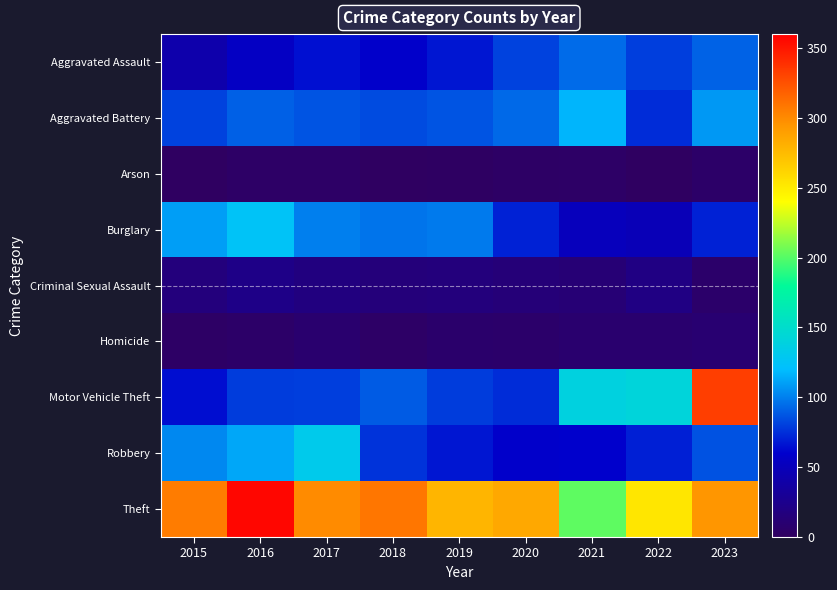

Which series changed the most between 2015 and 2019?

Robbery